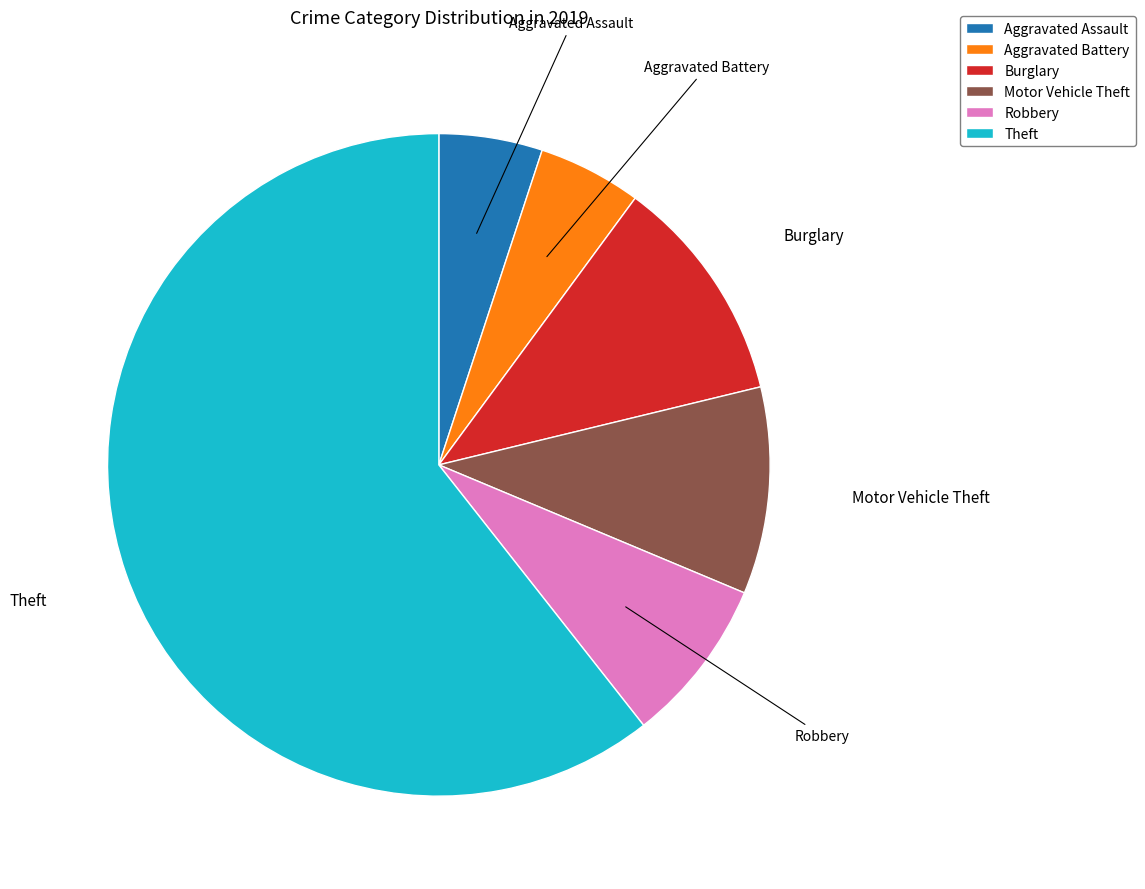

Does any single category account for the majority?

Yes